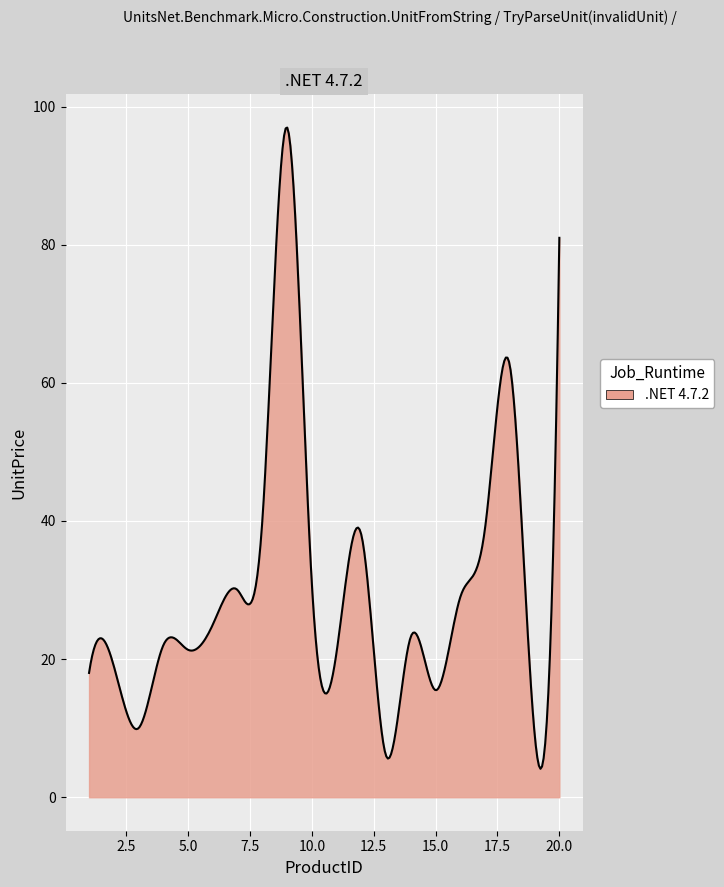

What is the difference between the second highest and minimum values?

92.7